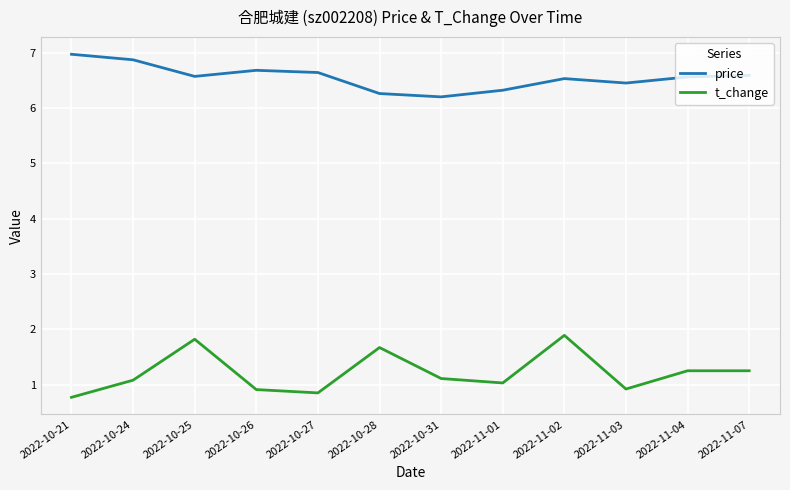

Is the value of price at 2022-10-26 greater than the value of t_change at 2022-11-02?

Yes